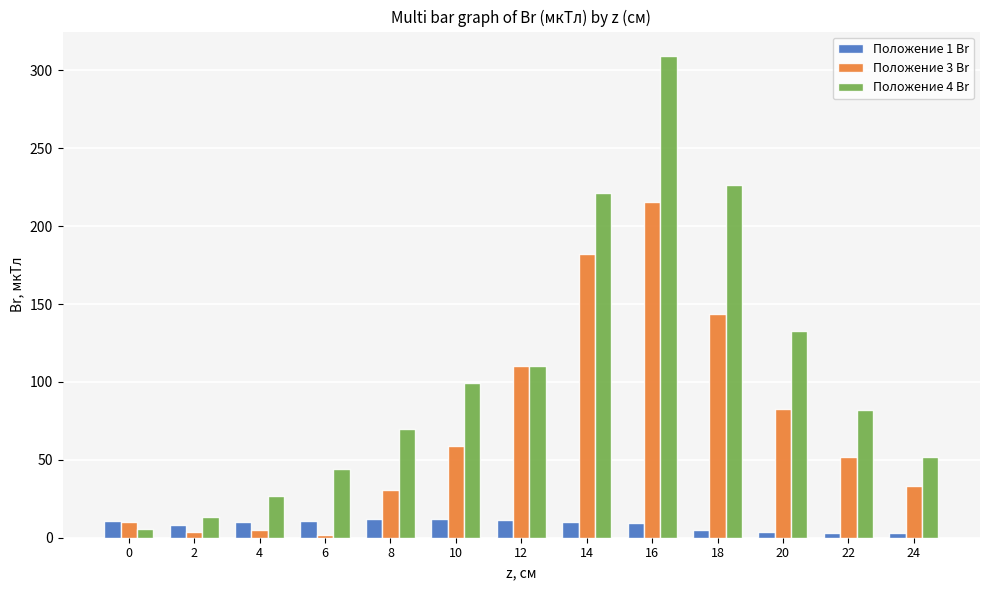

What is the value of the Положение 4 Br bar at the 1st from the left?

5.3